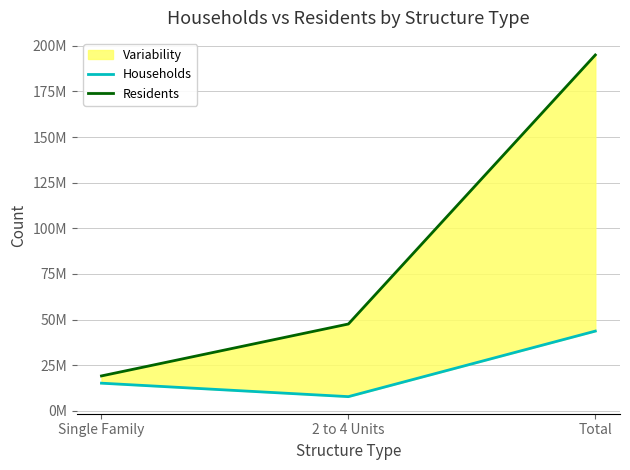

What is the difference between the highest and lowest values at 2 to 4 Units?

39783628